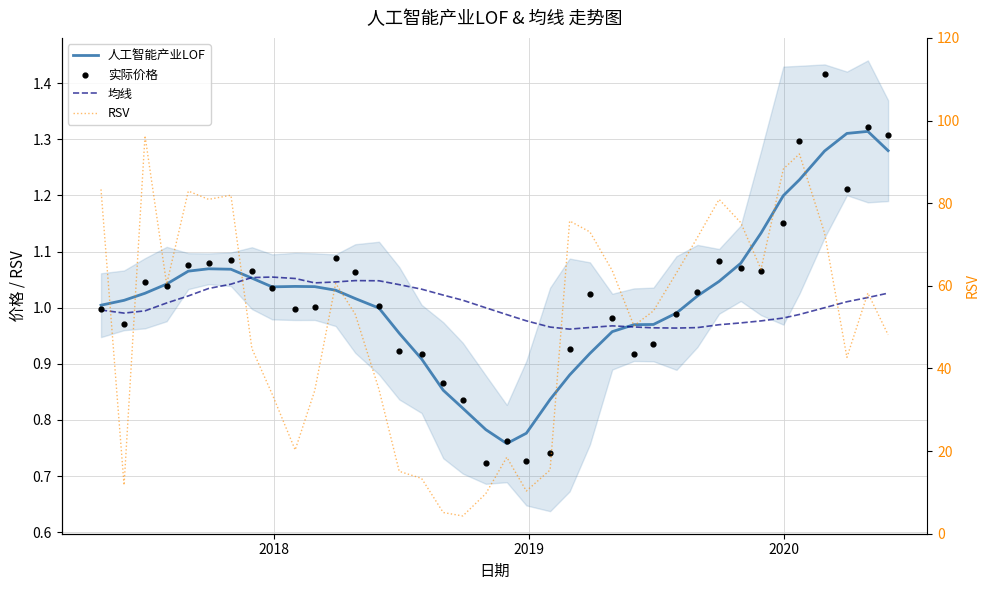

At how many categories does at least one series exceed 52?

21